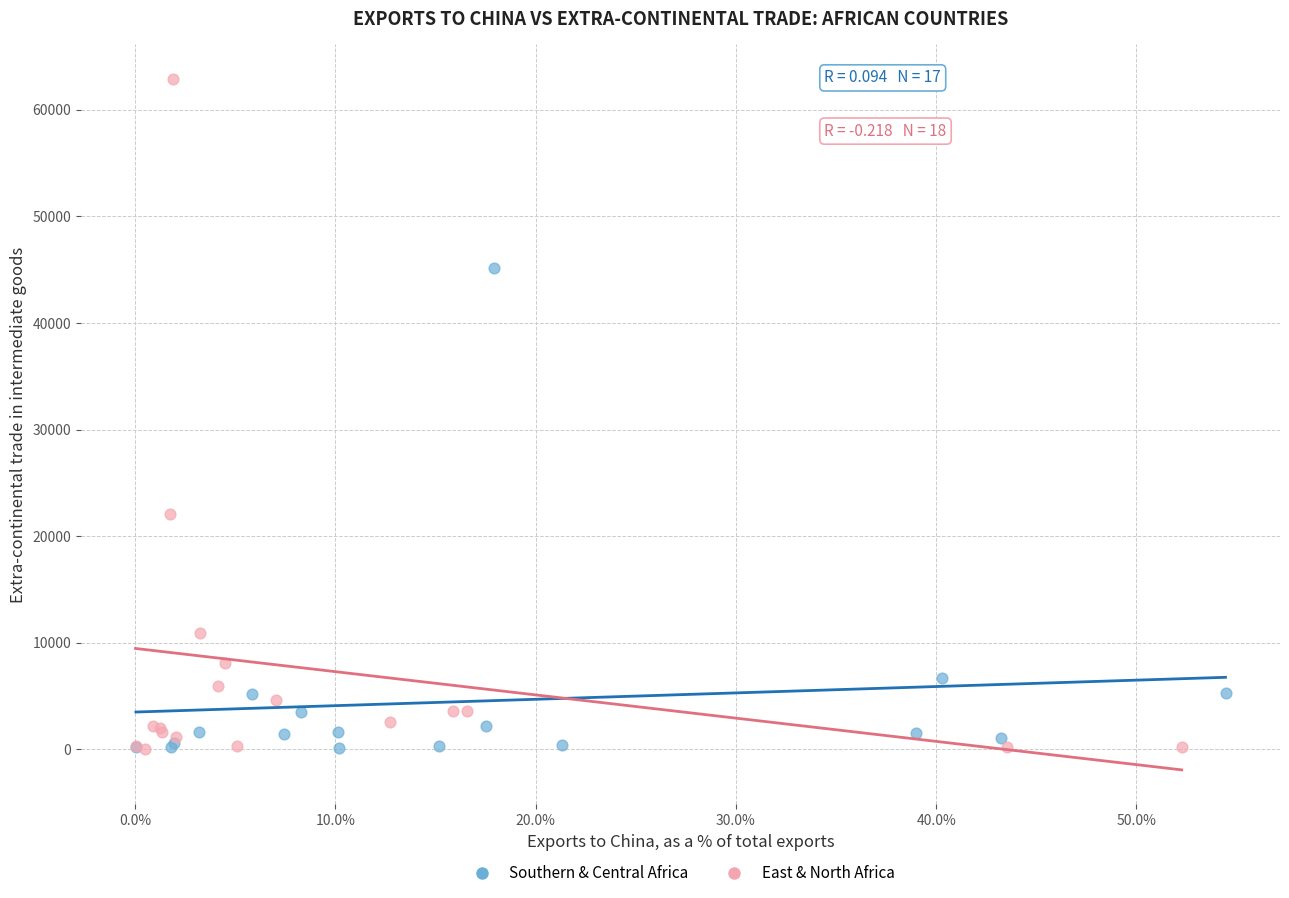

Which series reaches the maximum Y coordinate?

East & North Africa